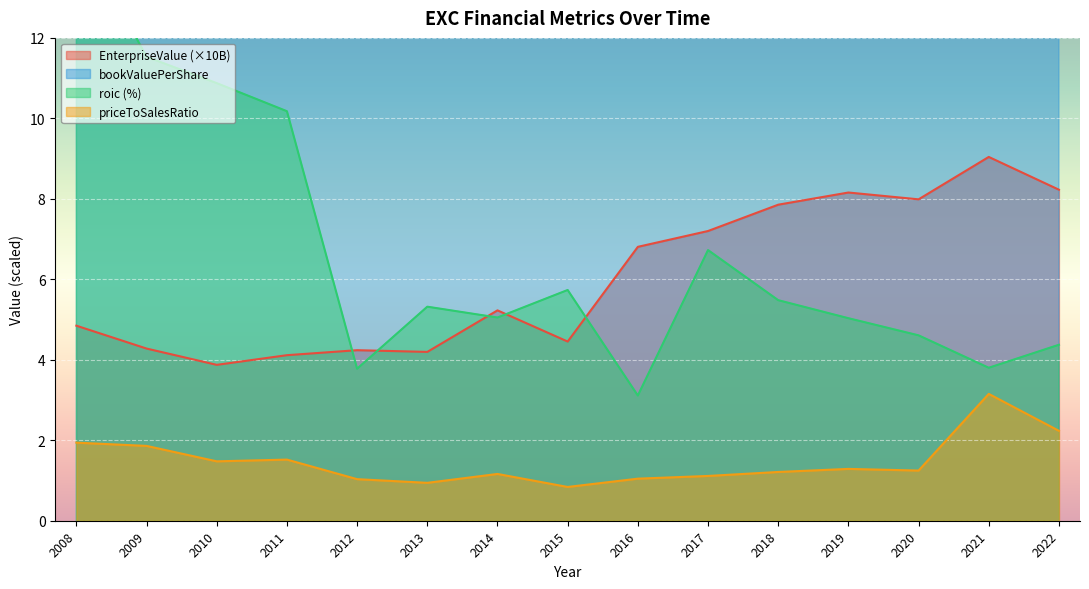

True or false: bookValuePerShare and priceToSalesRatio cross at least once.

False